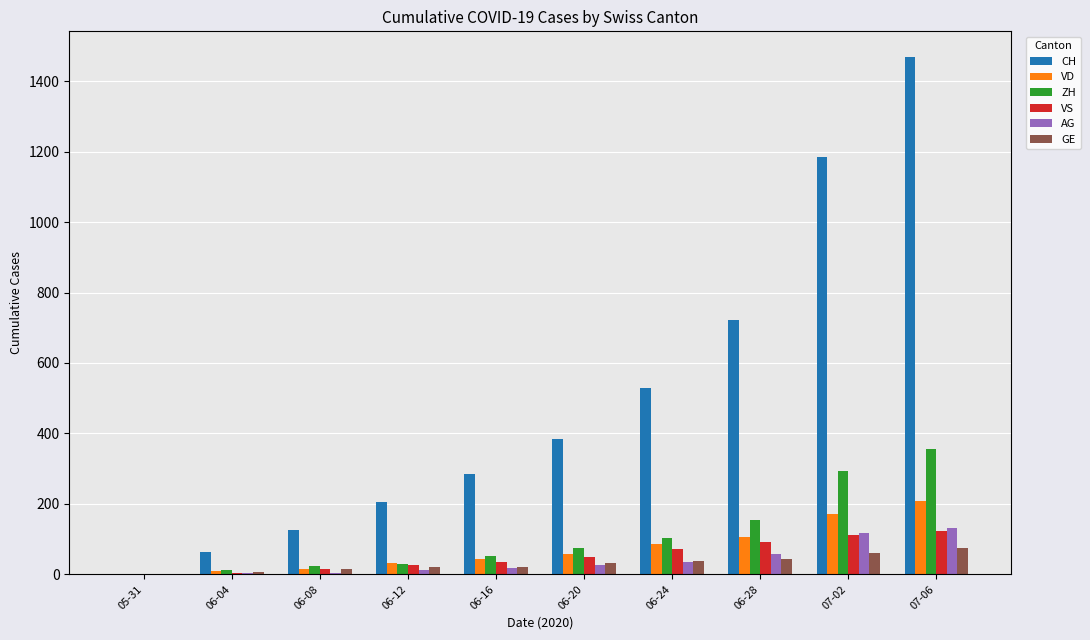

What is the difference between the GE values at 07-02 and 06-28?

17